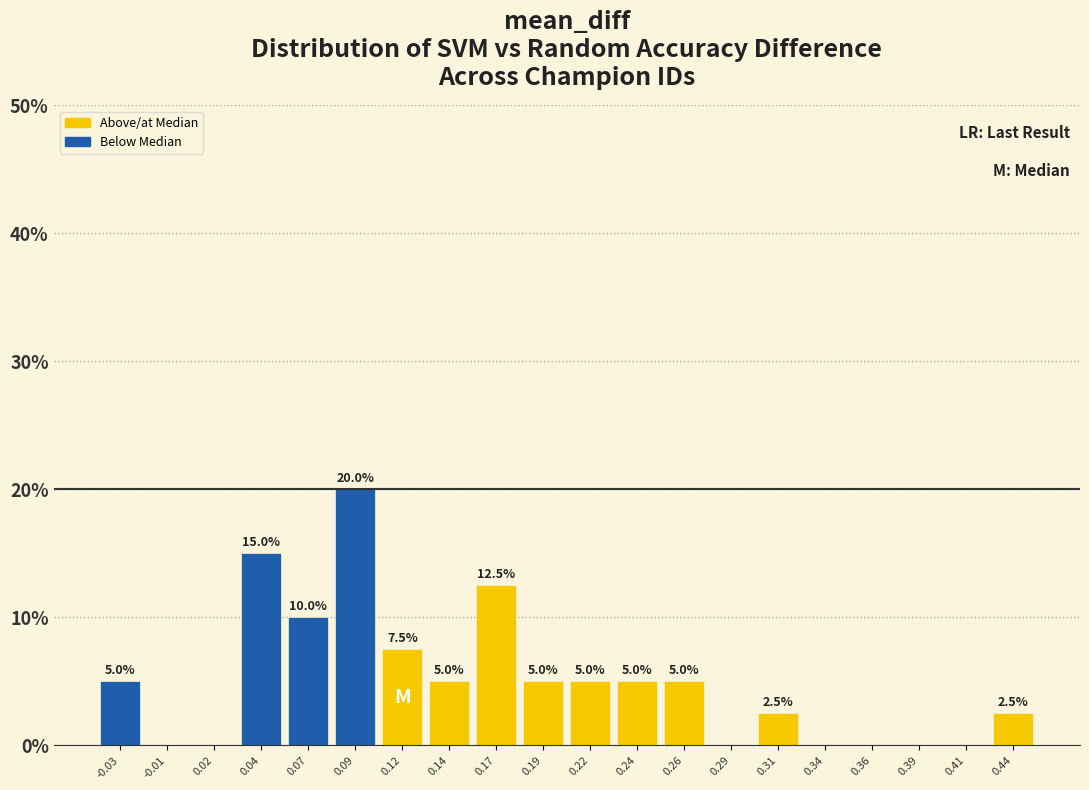

Reading right to left, extract all data points from this chart.

0.44=2.5	0.41=0.0	0.39=0.0	0.36=0.0	0.34=0.0	0.31=2.5	0.29=0.0	0.26=5.0	0.24=5.0	0.22=5.0	0.19=5.0	0.17=12.5	0.14=5.0	0.12=7.5	0.09=20.0	0.07=10.0	0.04=15.0	0.02=0.0	-0.01=0.0	-0.03=5.0